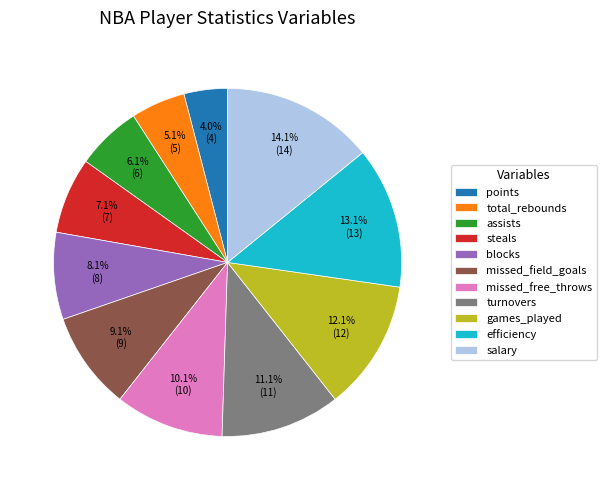

Is there any slice that represents more than half of the pie?

No